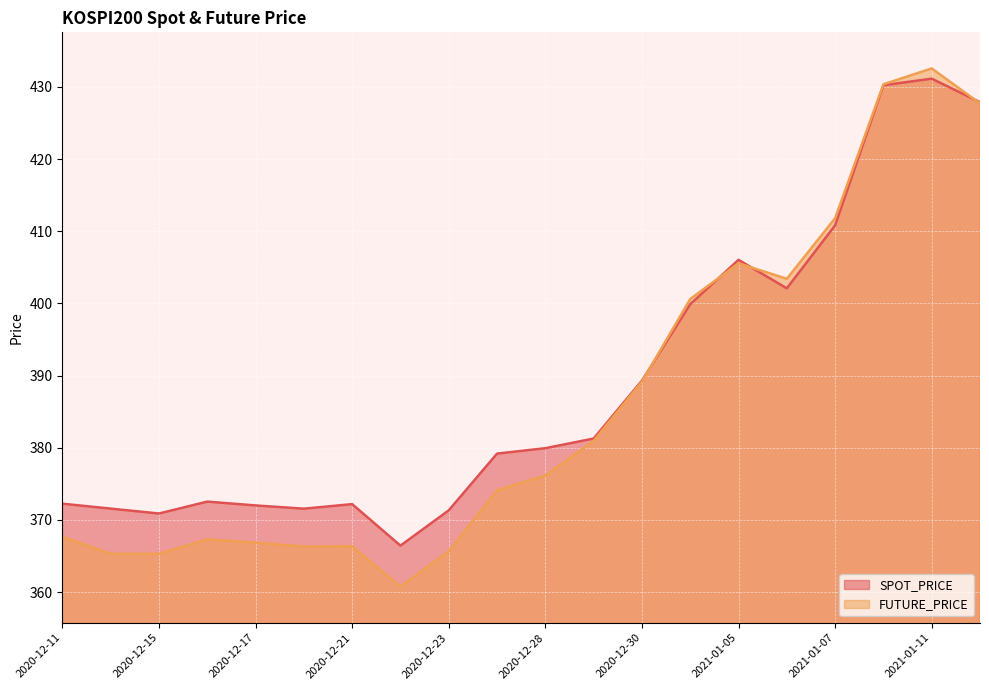

At which category is the sum across all series the highest?

2021-01-11